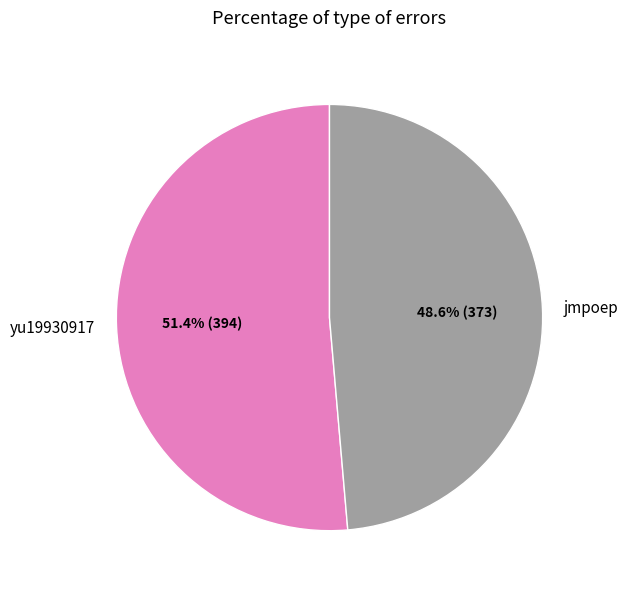

Which slice is the smallest?

jmpoep